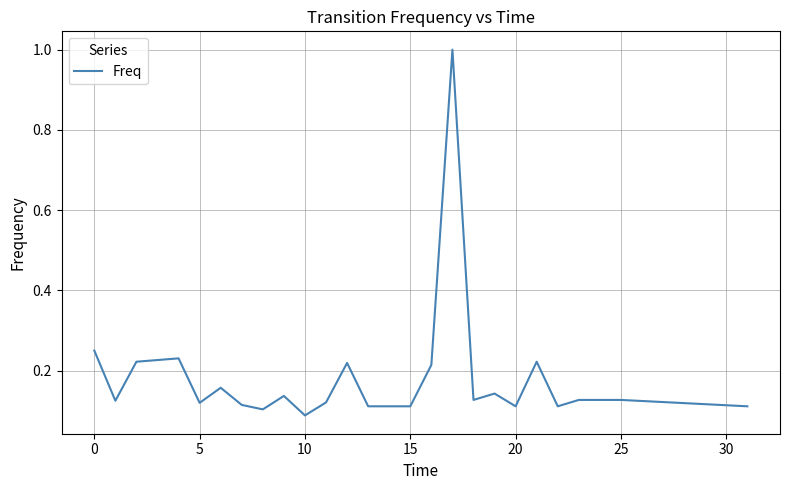

What is the greatest value displayed?

1.0